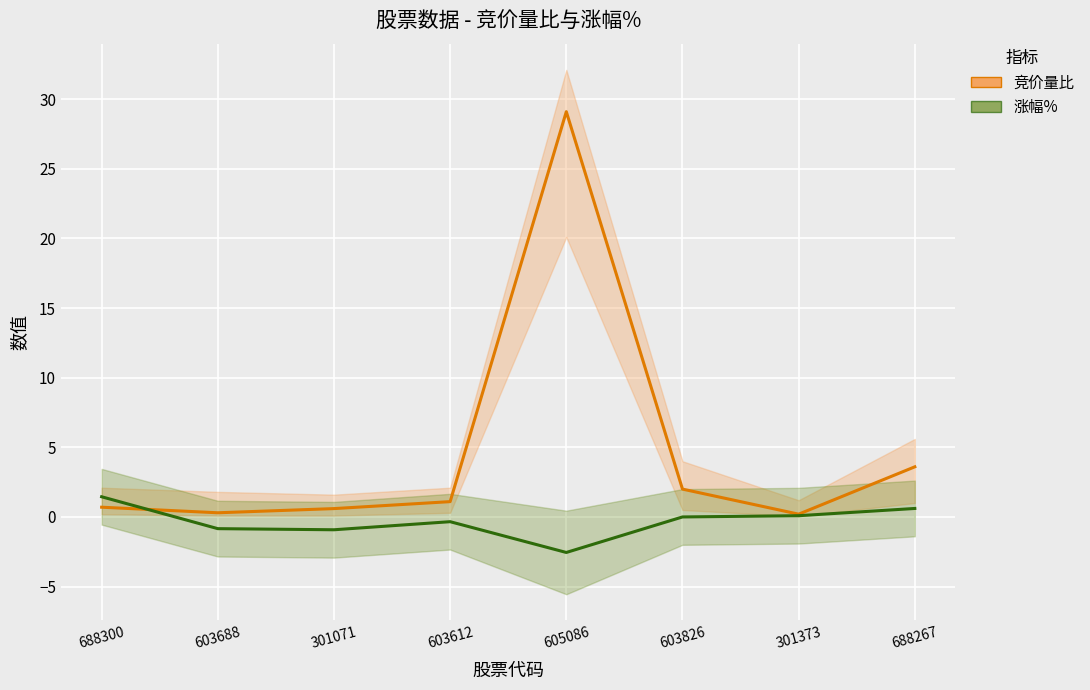

Which series changed the most between 603688 and 688267?

竞价量比